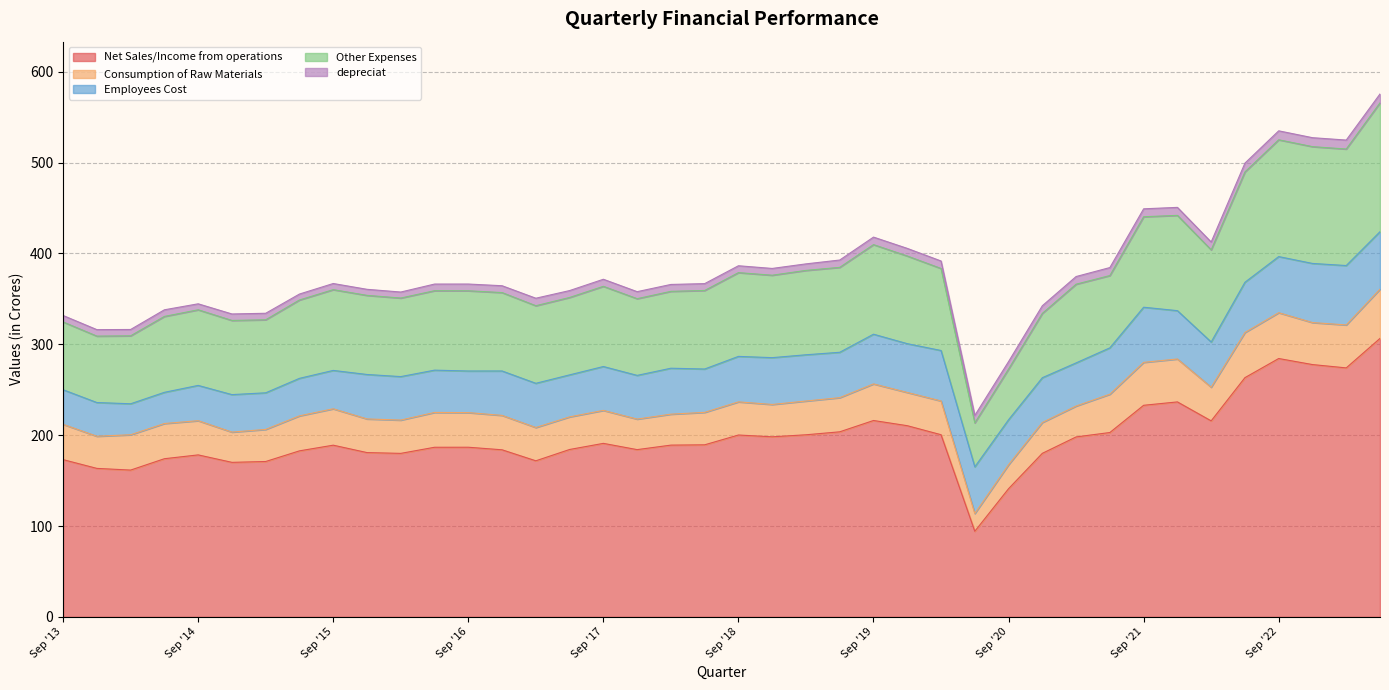

At which category does Employees Cost reach its first local peak?

Dec '14